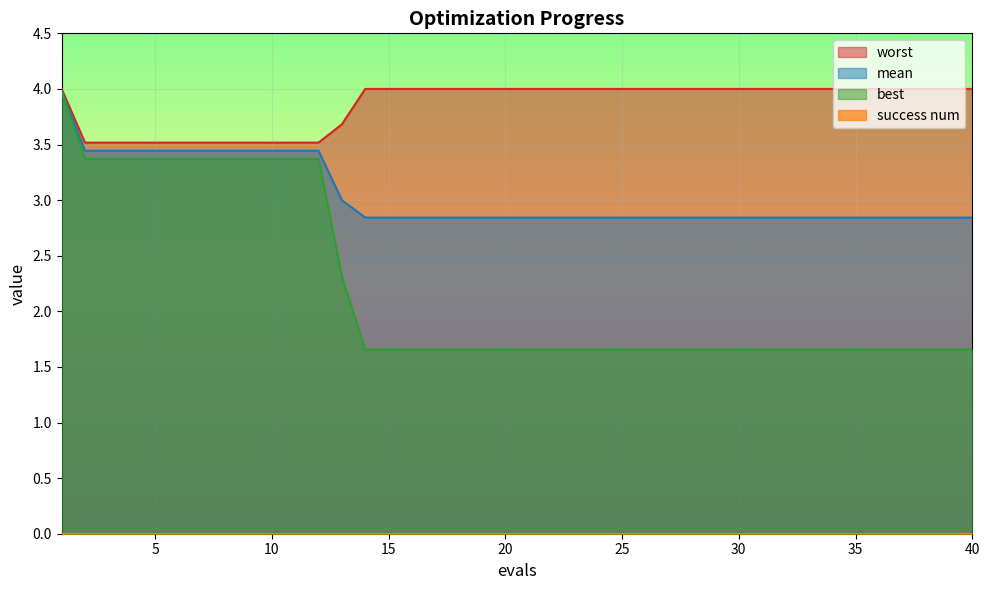

What is the minimum value for mean?

2.8